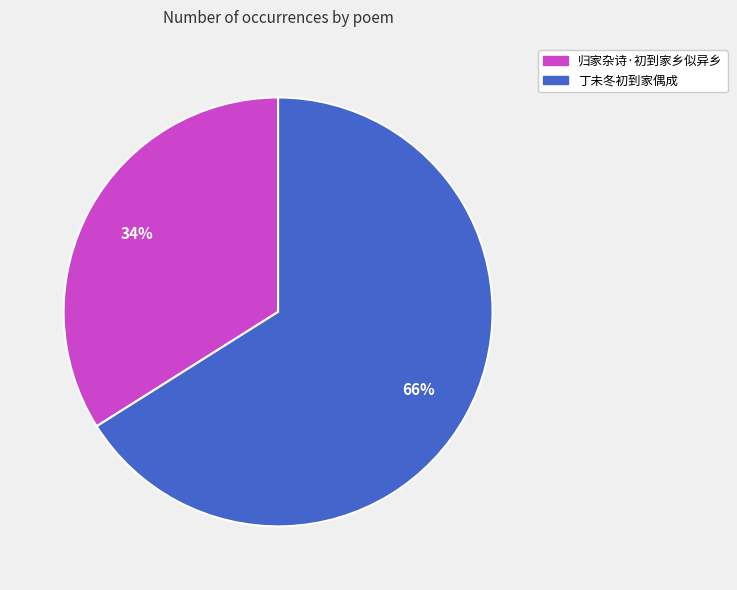

Which slice represents more than half of the pie?

丁未冬初到家偶成